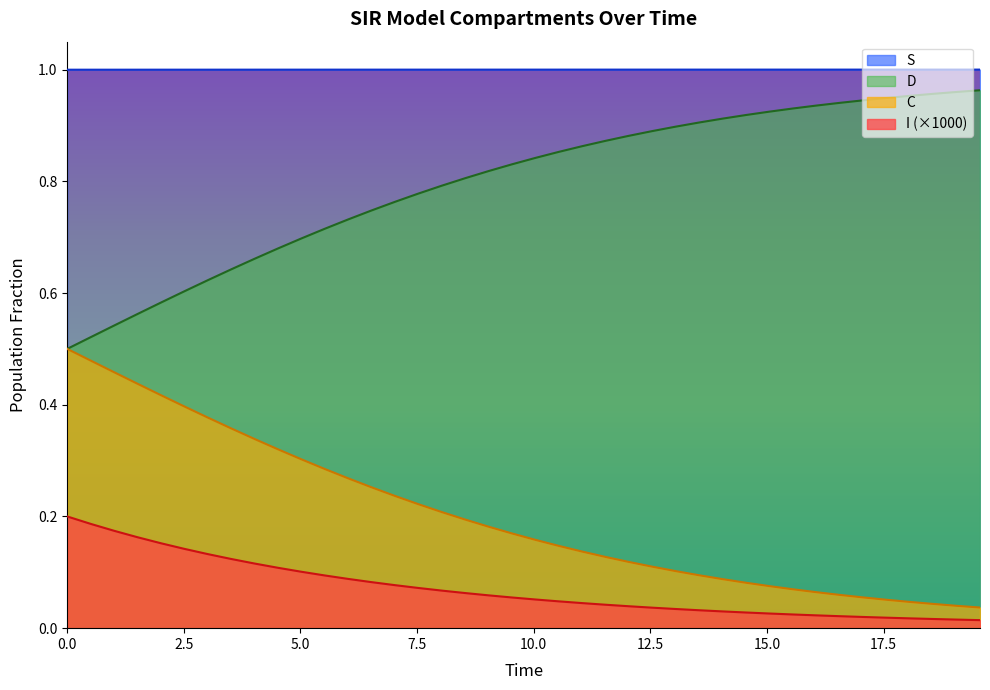

Which series has the largest total across all categories?

S